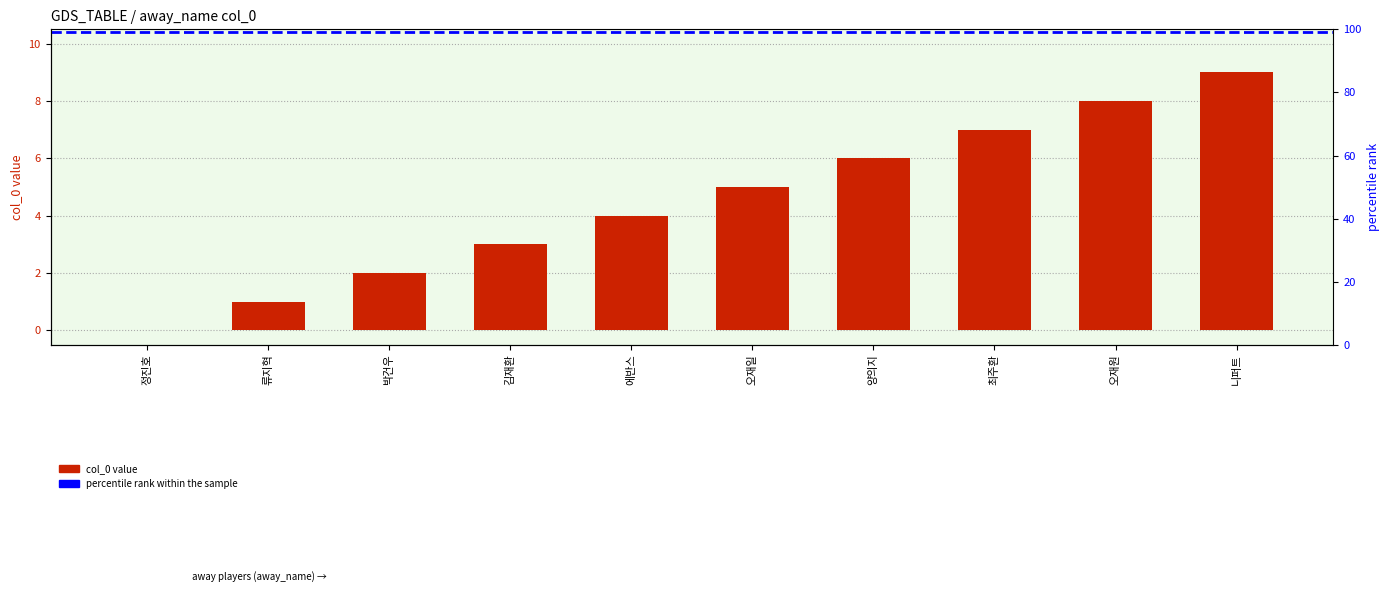

At which label is the value closest to 4?

에반스